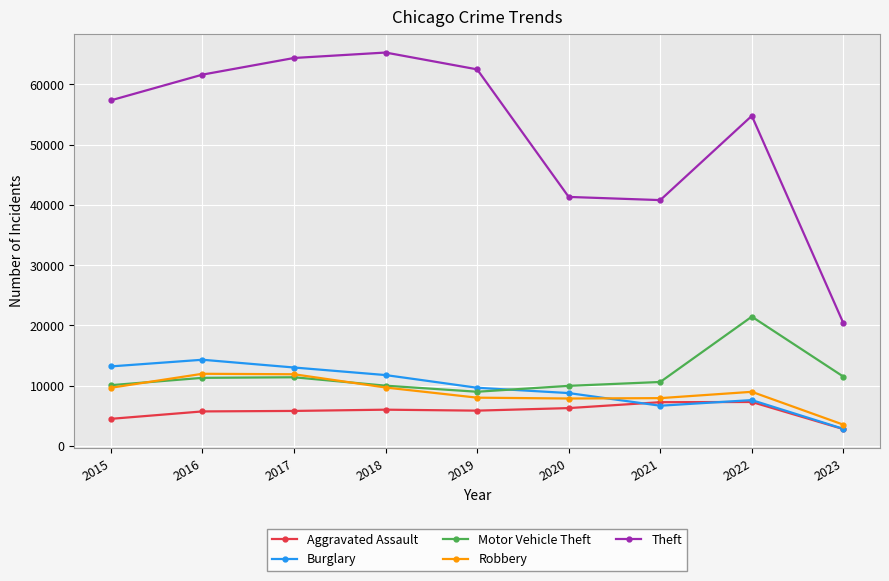

What is the total value across all series at 2017?

106436